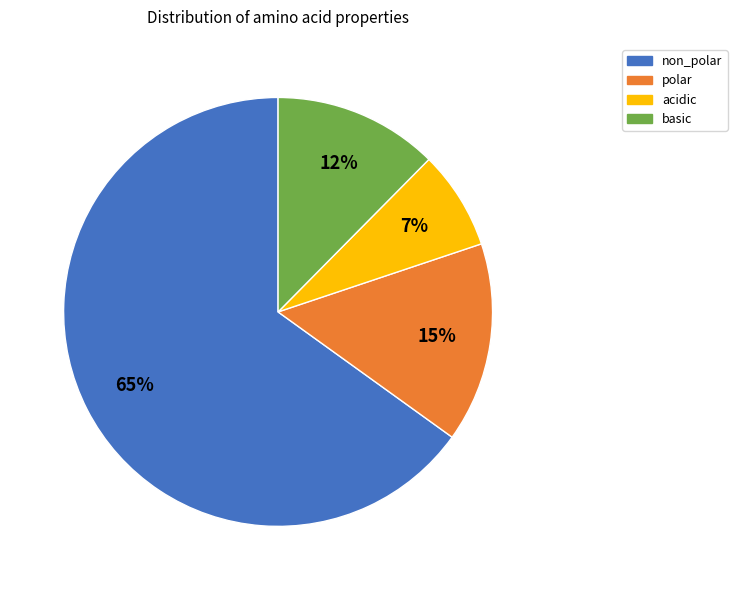

Count the number of slices in the pie.

4